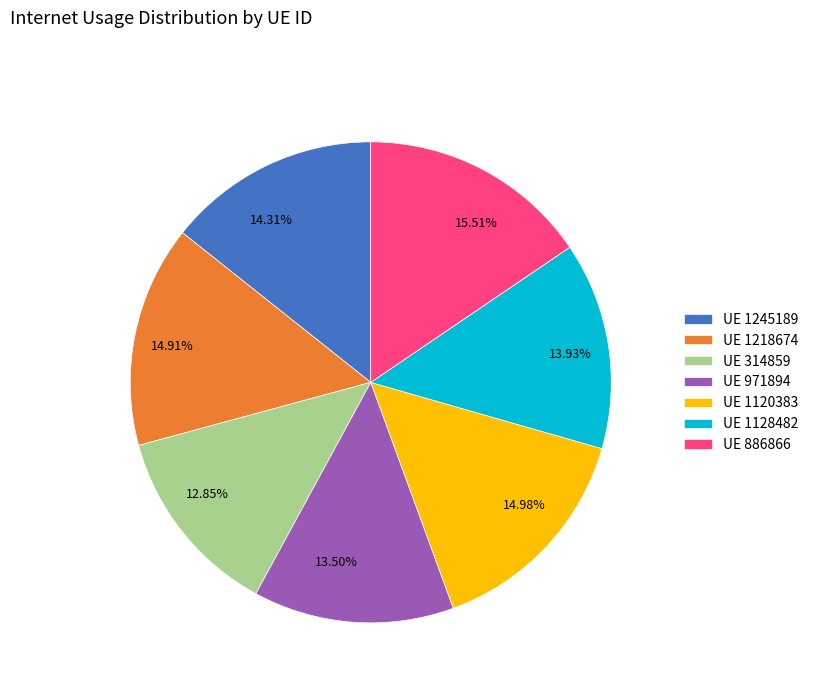

Is the sum of 12.85% and 14.31% greater than half?

No